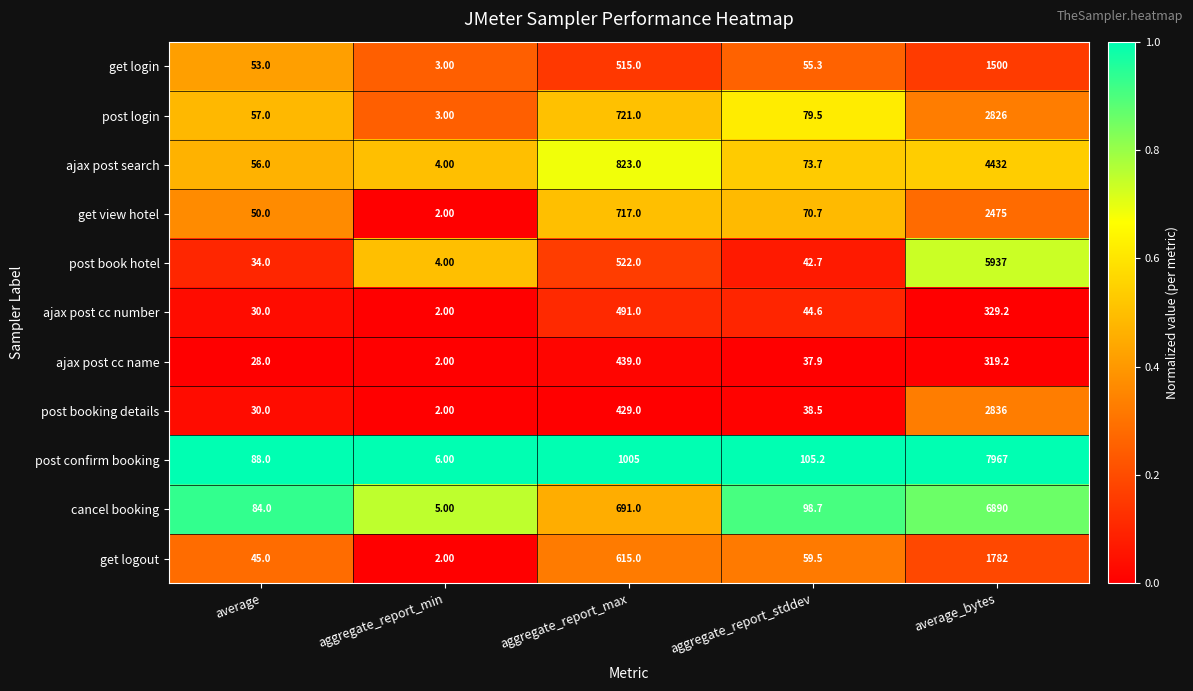

At which label is get login closest to 751?

aggregate_report_max